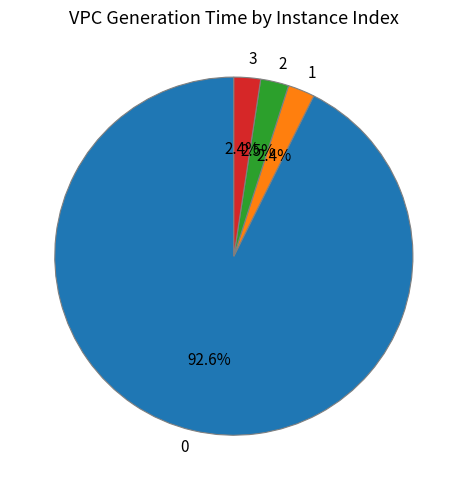

Is it true that 0 is 99% of the pie?

False